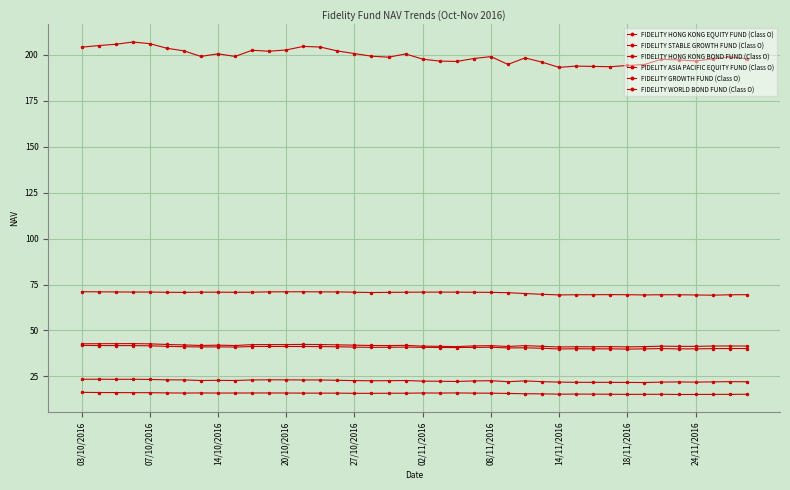

How many categories are shown in the chart?

40